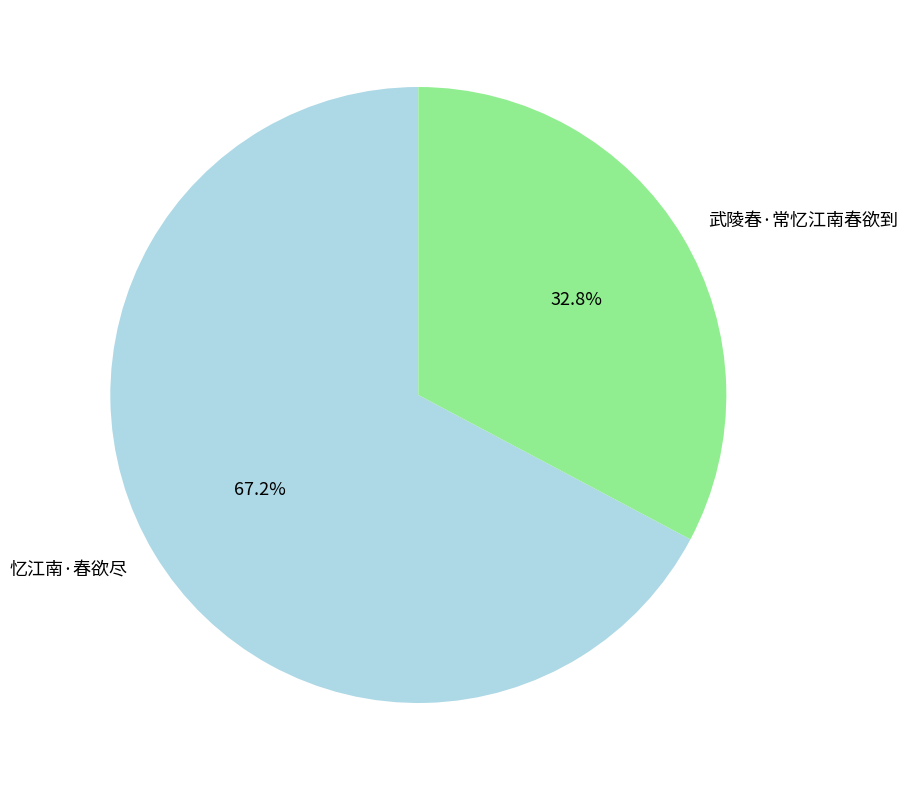

To the nearest percent, what is the combined percentage of 忆江南·春欲尽 and 武陵春·常忆江南春欲到?

100%